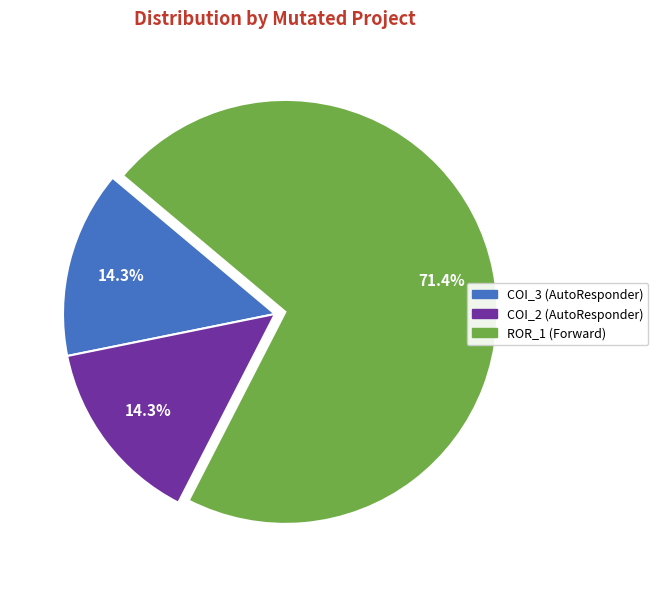

Does any single category account for the majority?

Yes